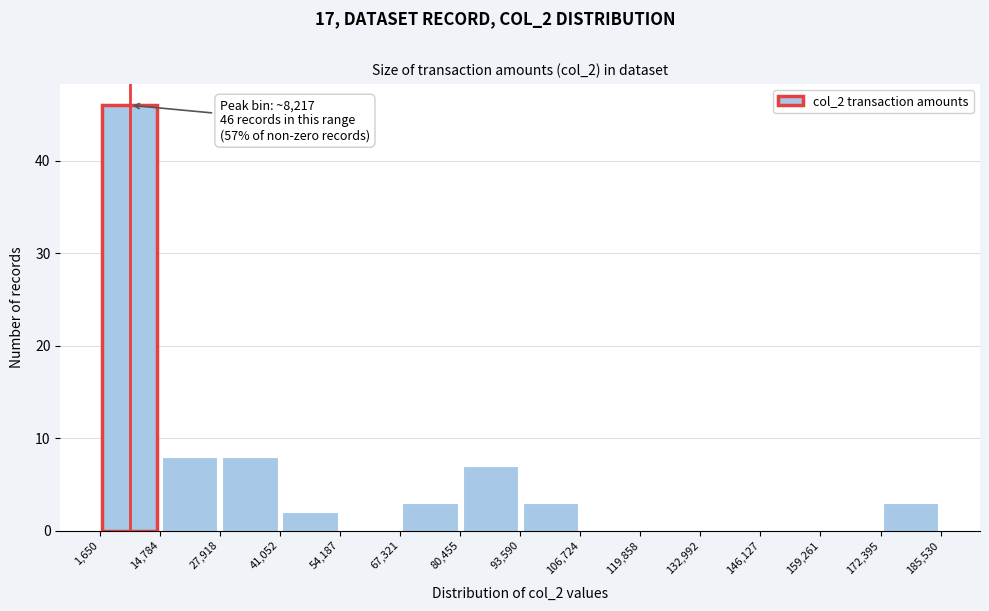

Over which range of the x-axis is the bar tallest?

1,650 to 14,784